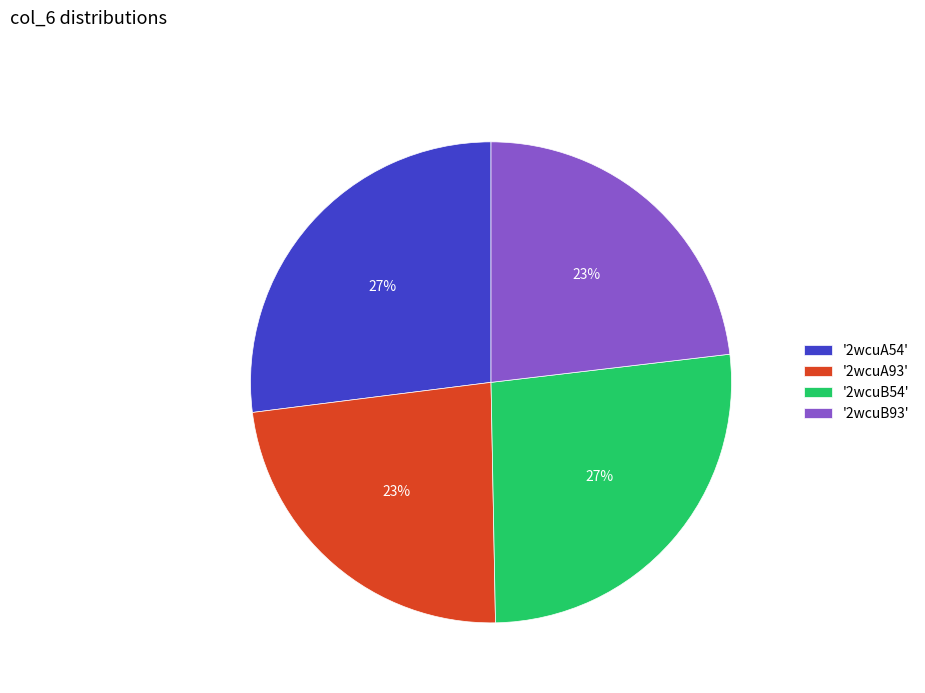

Is there any slice that represents more than half of the pie?

No